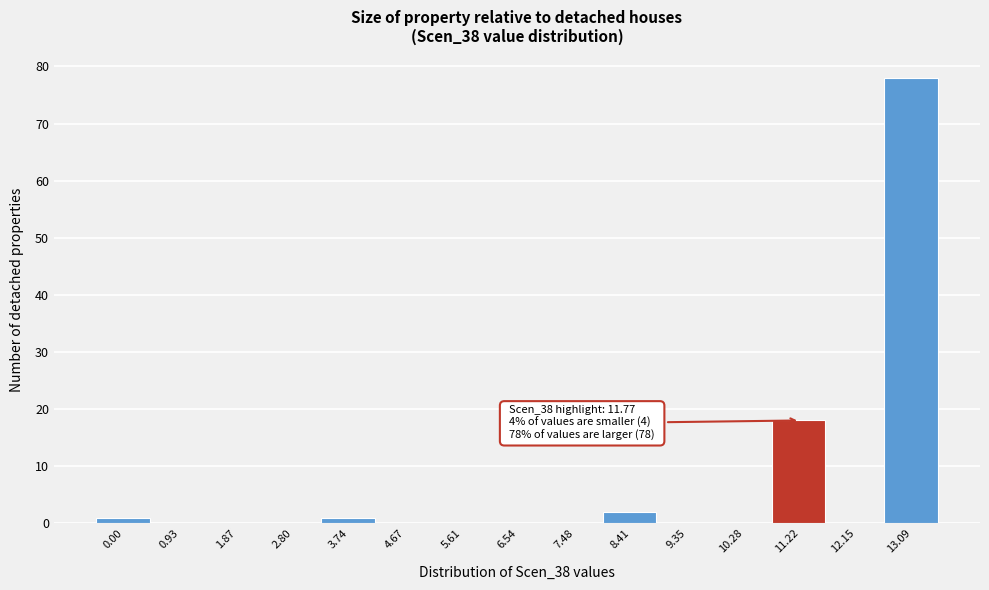

Reading left to right, list all the values displayed in this chart.

0.00=1	0.93=0	1.87=0	2.80=0	3.74=1	4.67=0	5.61=0	6.54=0	7.48=0	8.41=2	9.35=0	10.28=0	11.22=18	12.15=0	13.09=78